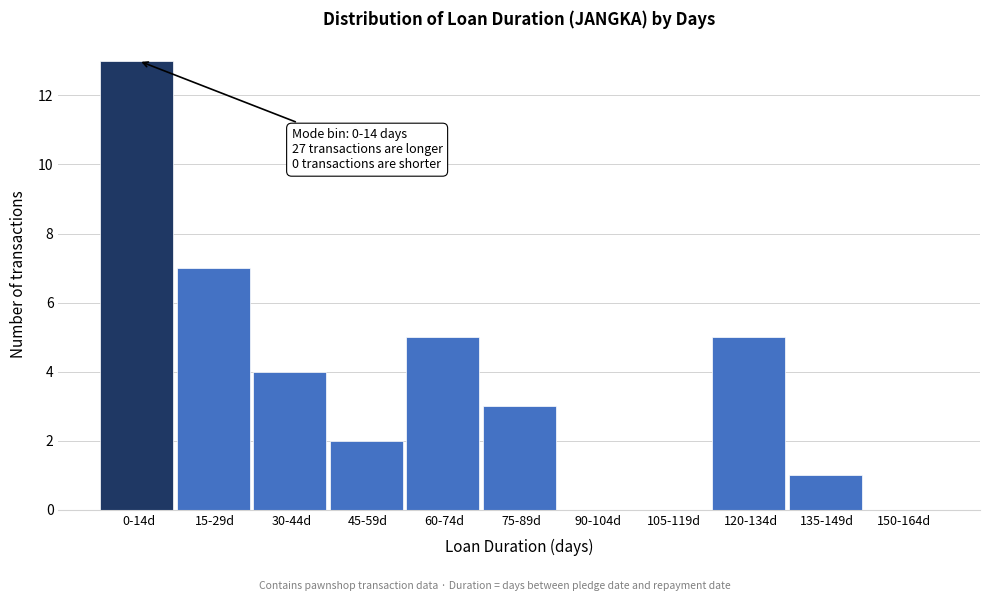

Reading left to right, what are all the values shown in this chart?

0-14d=13	15-29d=7	30-44d=4	45-59d=2	60-74d=5	75-89d=3	90-104d=0	105-119d=0	120-134d=5	135-149d=1	150-164d=0